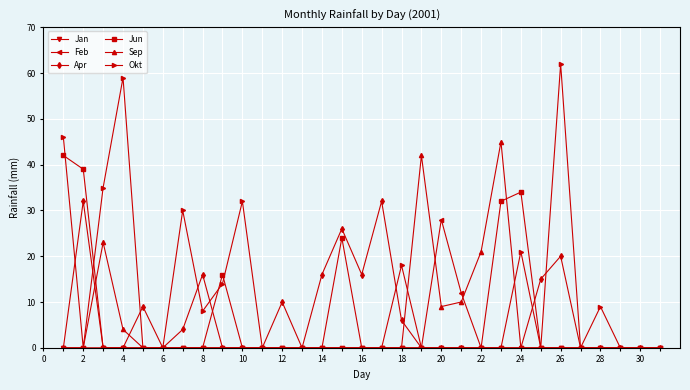

How many series are shown in this chart?

6